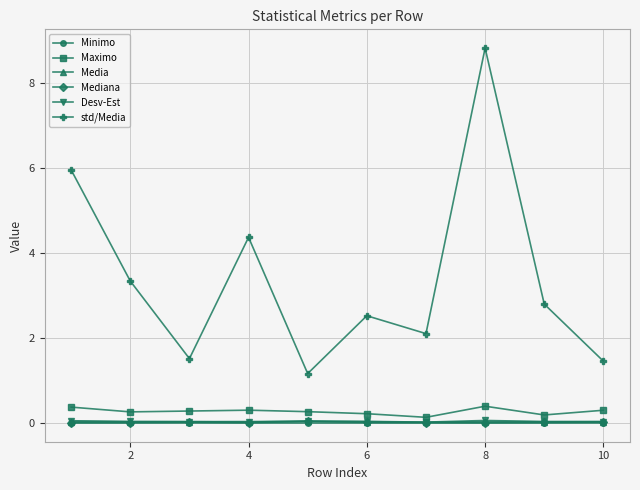

What is the highest value of the Desv-Est series?

0.1